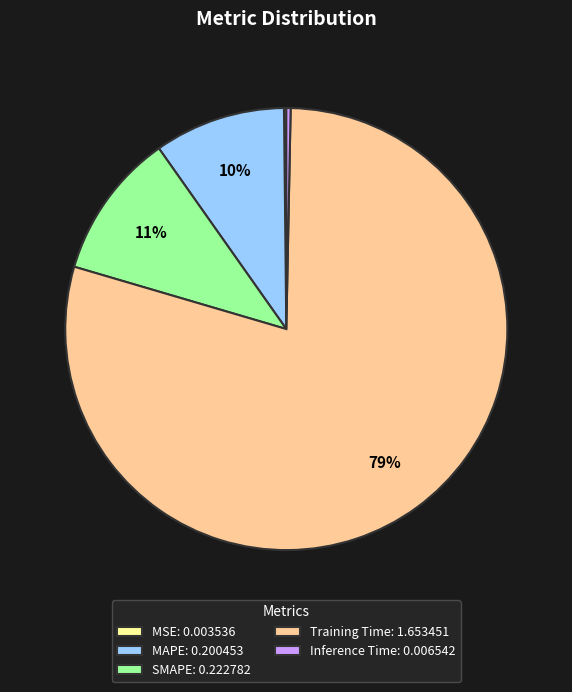

Is the sum of Inference Time: 0.006542 and MAPE: 0.200453 greater than half?

No